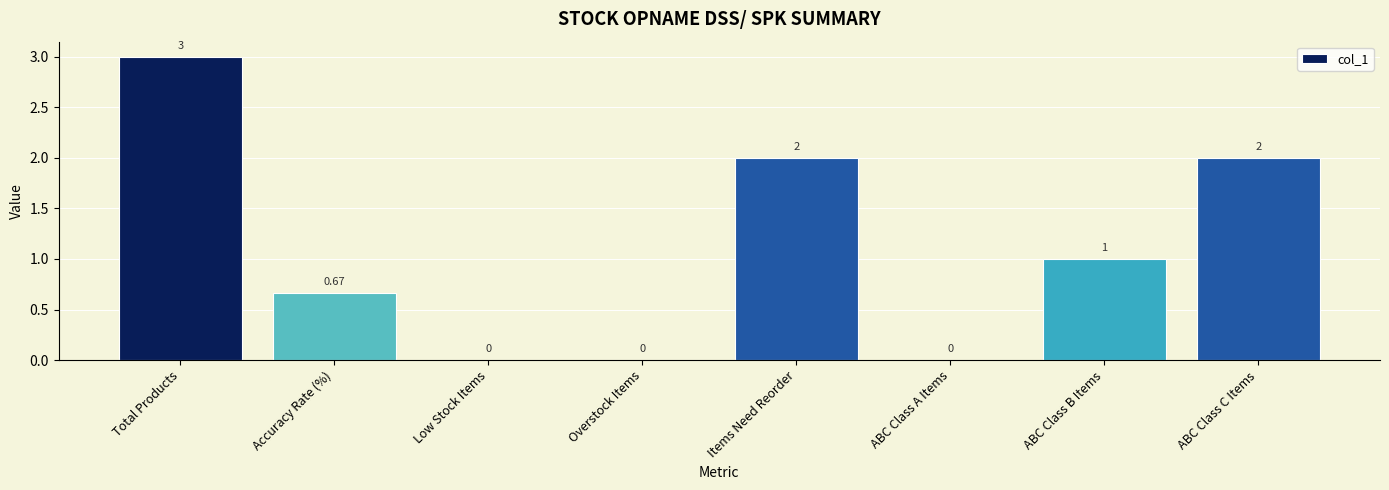

Between ABC Class B Items and ABC Class A Items, which is larger?

ABC Class B Items